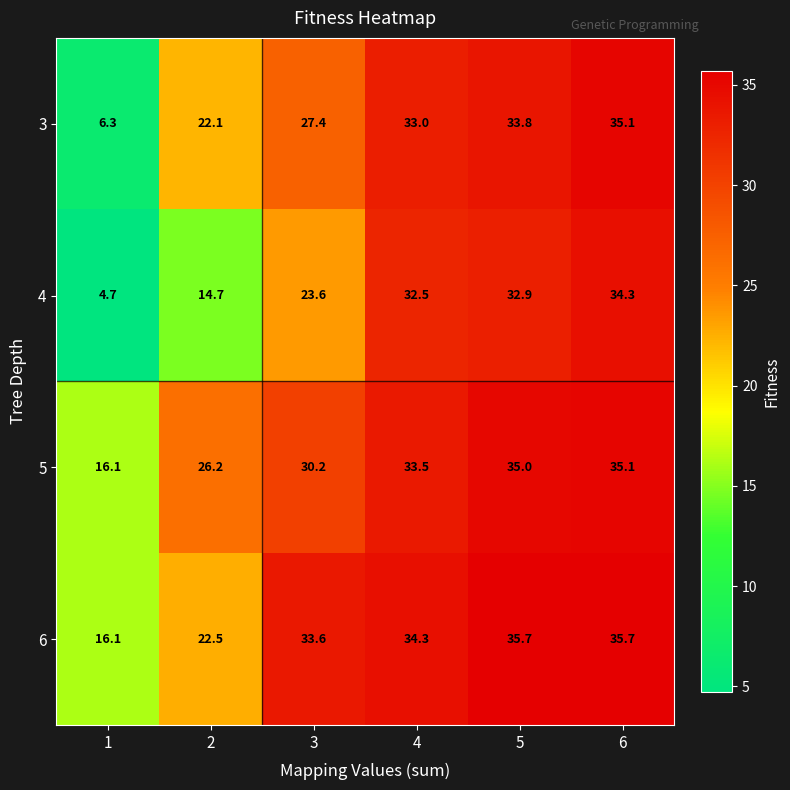

Count the number of data series in this chart.

4